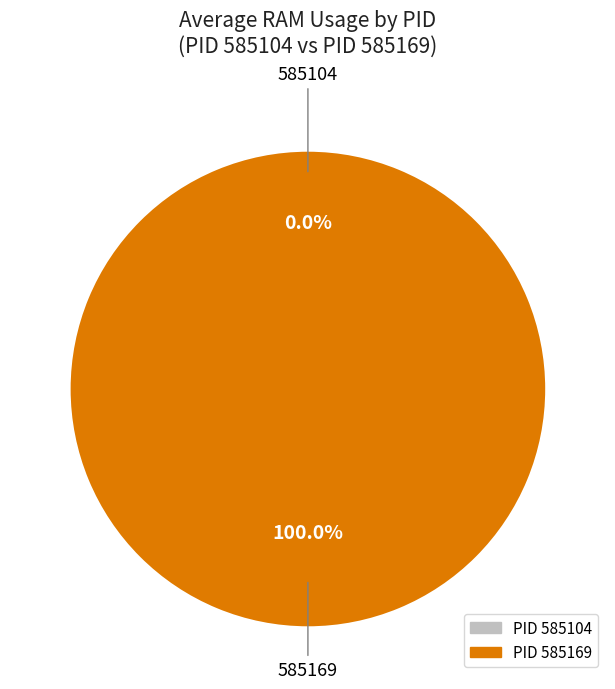

To the nearest percent, what is the average slice percentage?

50%